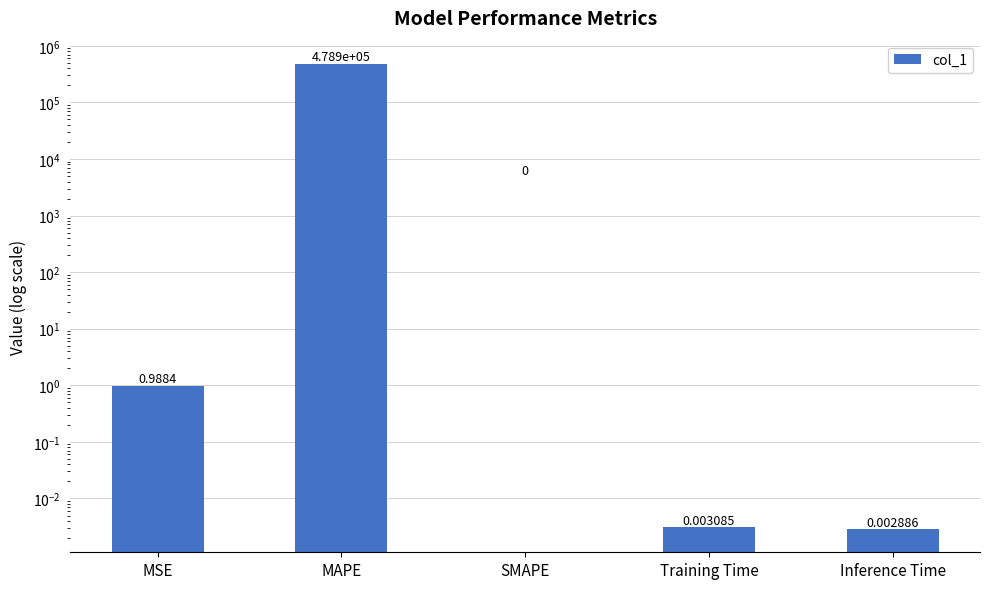

Reading left to right, what are all the values shown in this chart?

MSE=1.0	MAPE=478878.8	SMAPE=0.0	Training Time=0.0	Inference Time=0.0